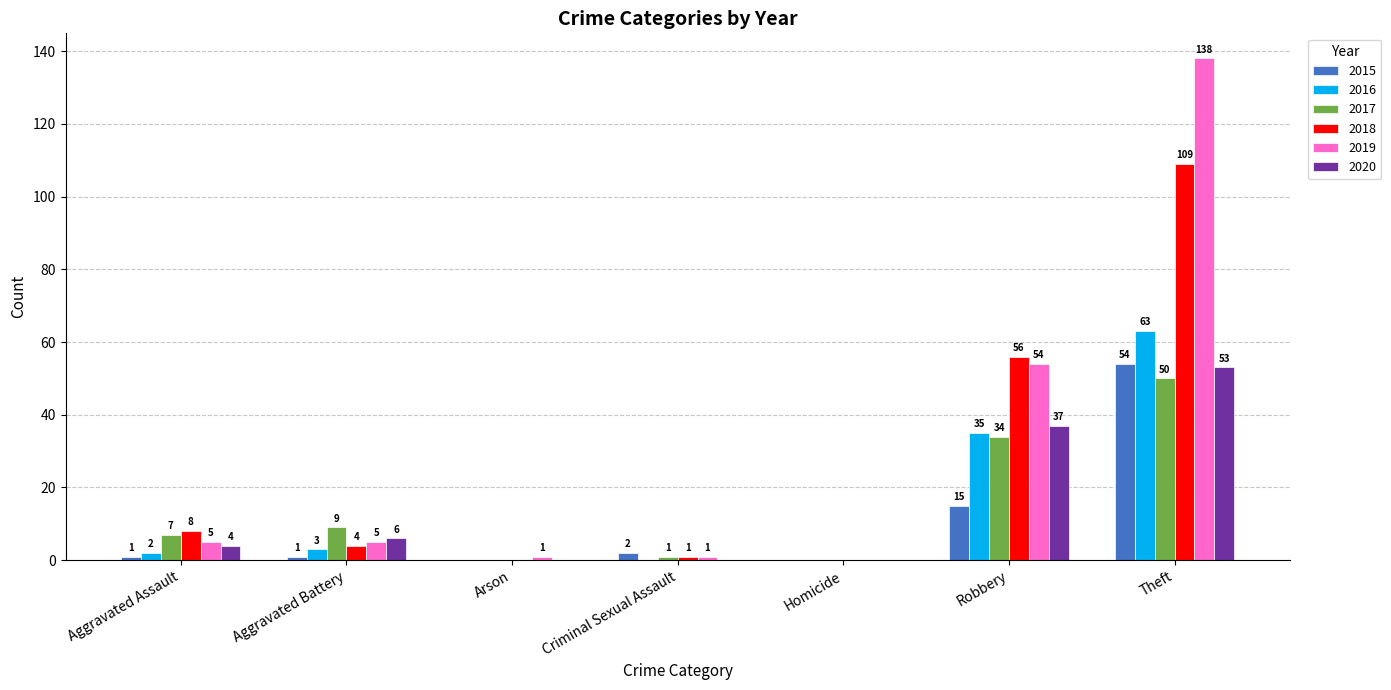

Reading left to right, transcribe all the data shown in this chart.

2015: 1	1	0	2	0	15	54
2016: 2	3	0	0	0	35	63
2017: 7	9	0	1	0	34	50
2018: 8	4	0	1	0	56	109
2019: 5	5	1	1	0	54	138
2020: 4	6	0	0	0	37	53